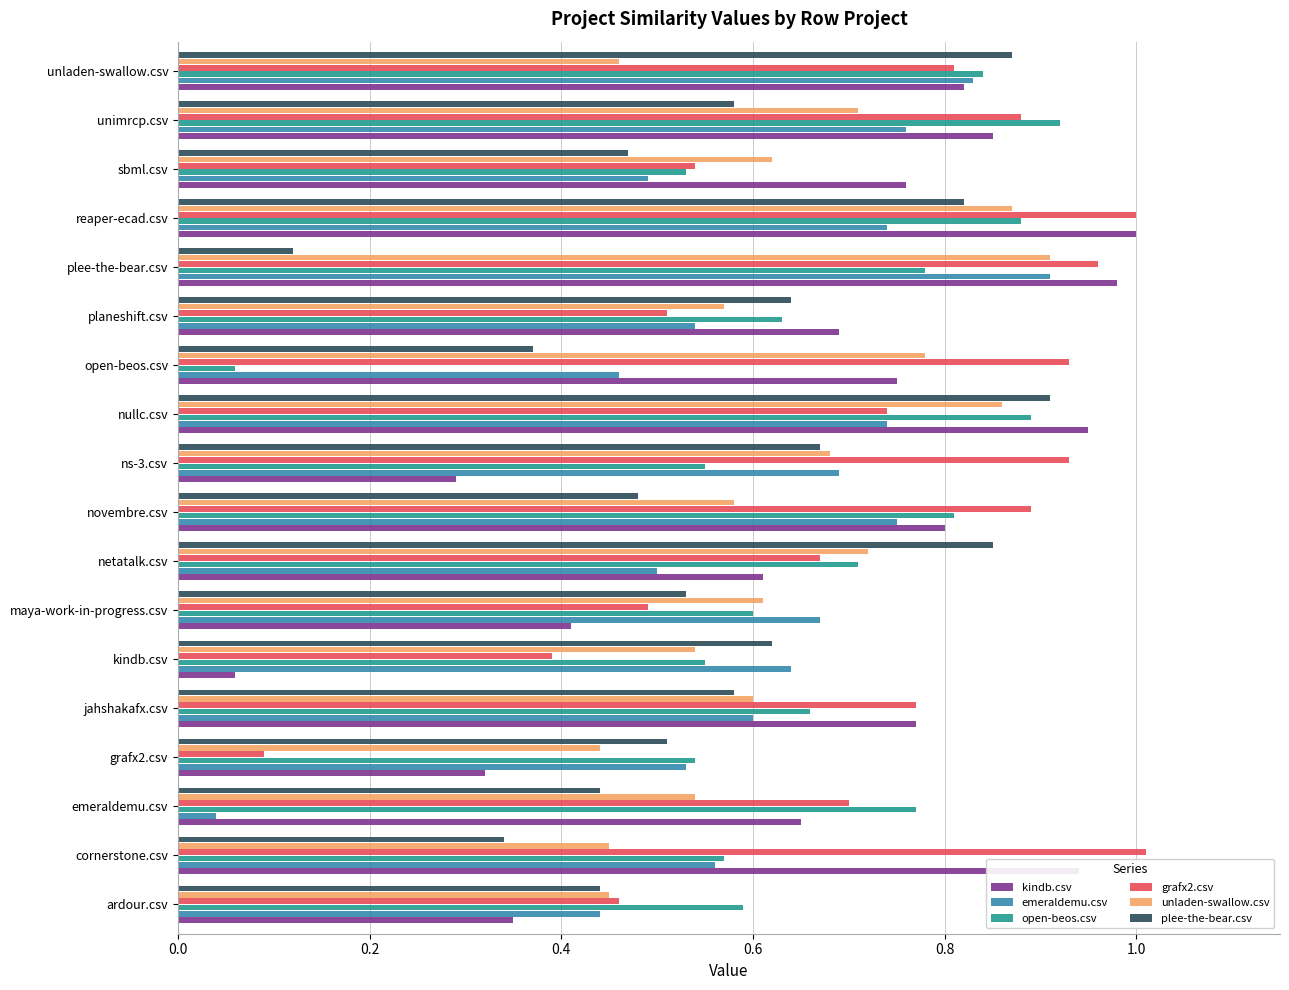

Where is grafx2.csv nearest to the value 0?

grafx2.csv